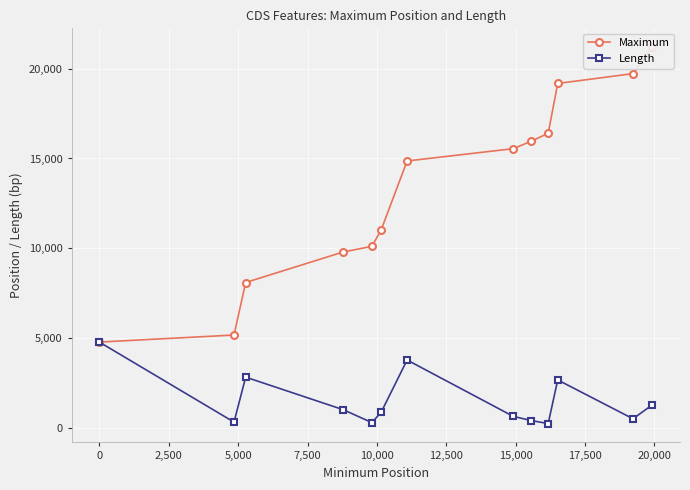

How many data points in Length are above 864?

6